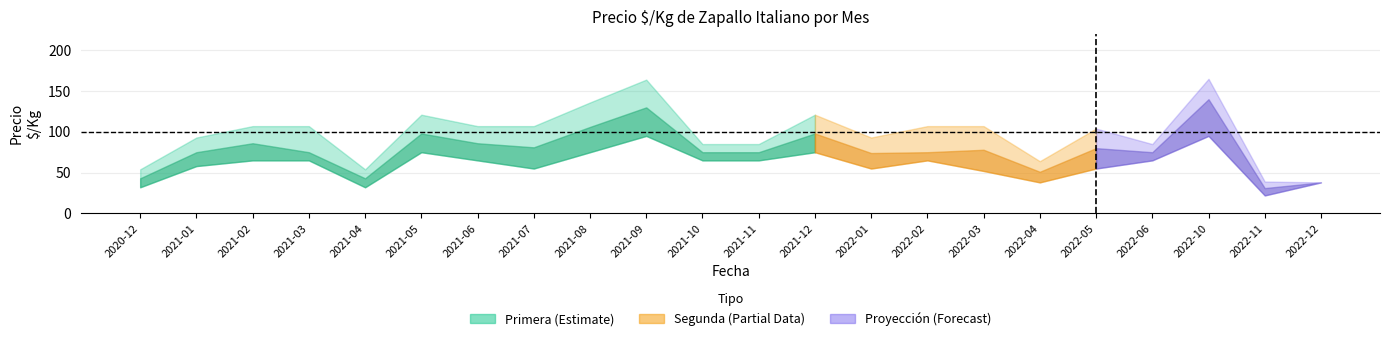

The Precio maximo series shows 54 at 2020-12. True or false?

True